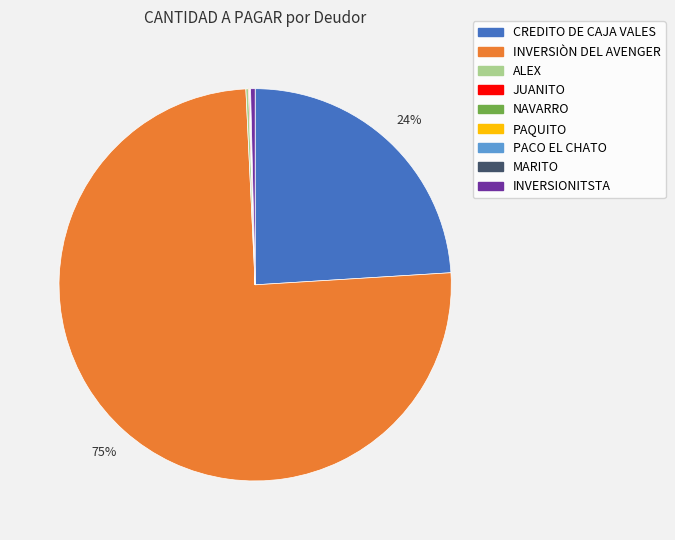

Which slice is the largest?

INVERSIÒN DEL AVENGER